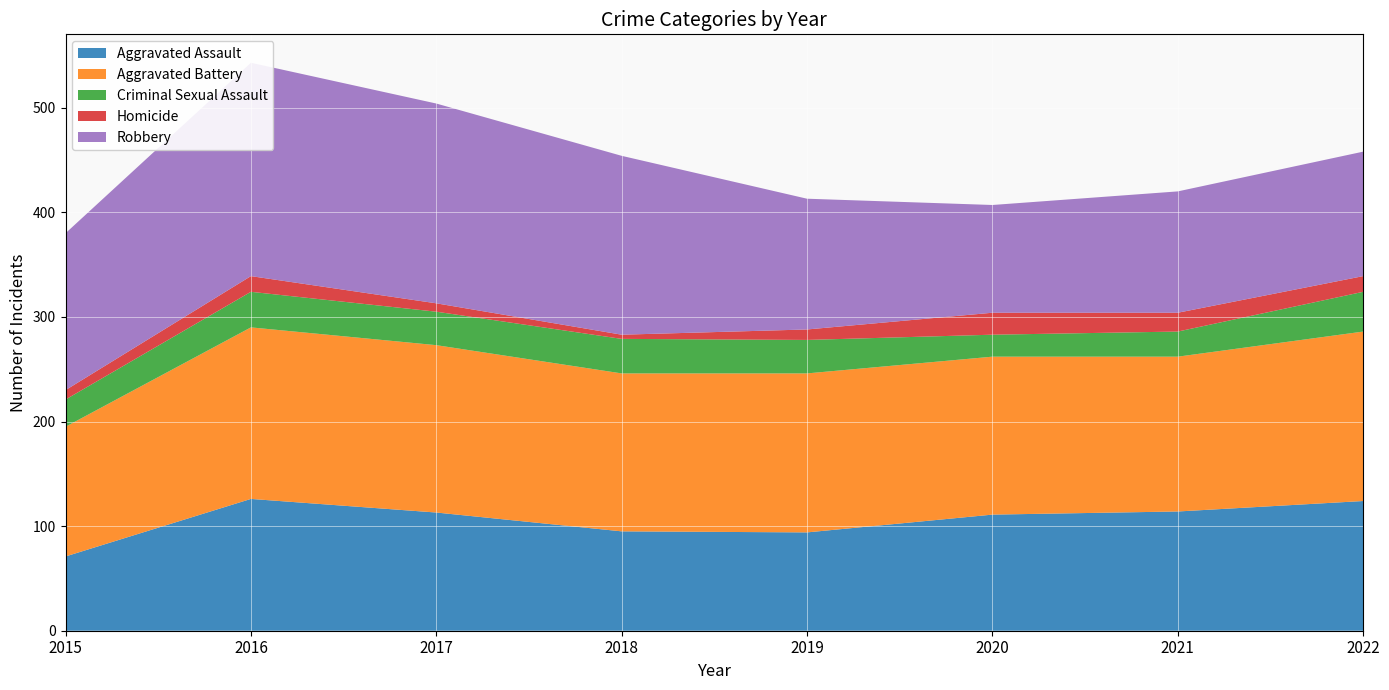

Reading left to right, transcribe all the data shown in this chart.

Aggravated Assault: 71	126	113	95	94	111	114	124
Aggravated Battery: 124	164	160	151	152	151	148	162
Criminal Sexual Assault: 26	34	32	33	32	21	24	38
Homicide: 9	15	8	4	10	21	18	15
Robbery: 150	204	191	171	125	103	116	119